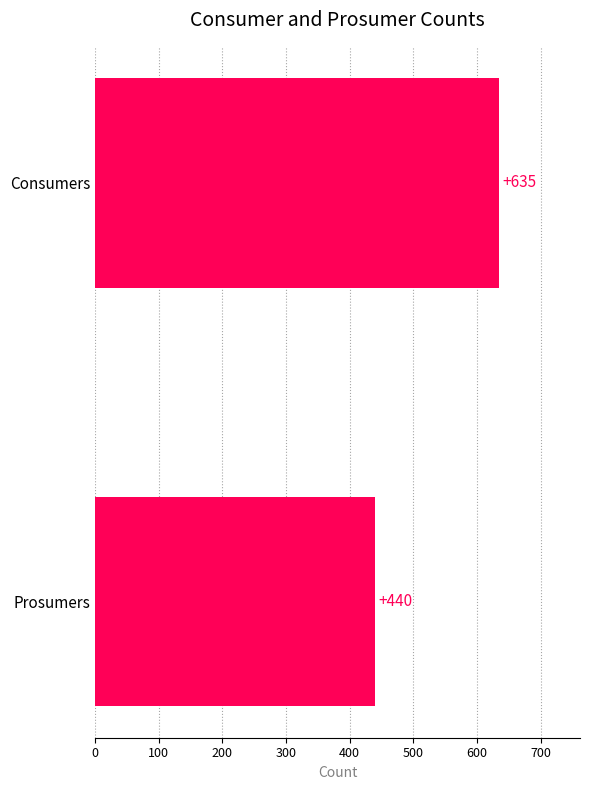

What is the average value?

538